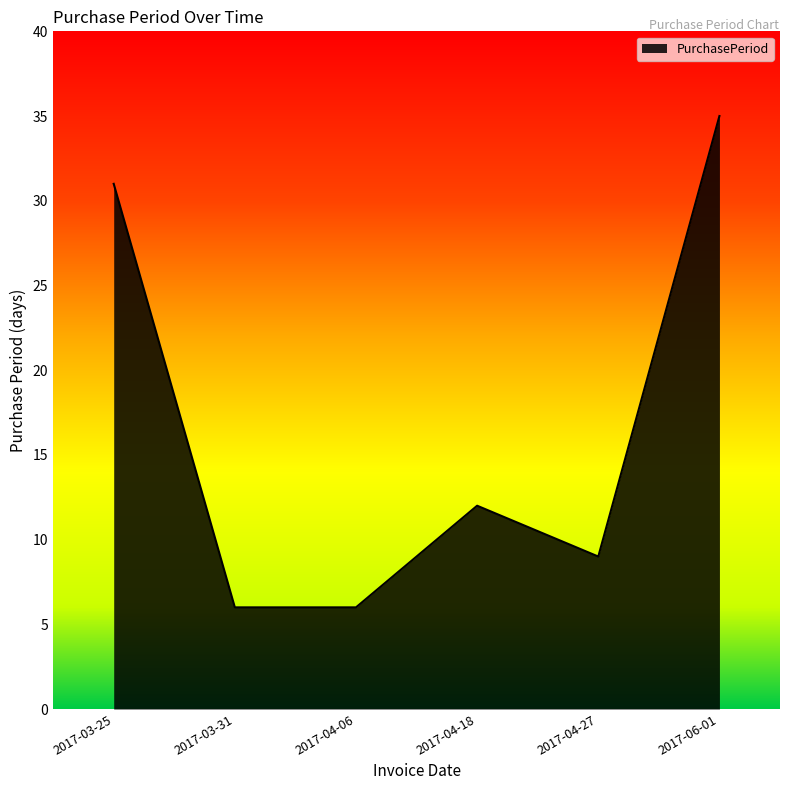

True or false: the data shows 14 at 2017-03-25.

False